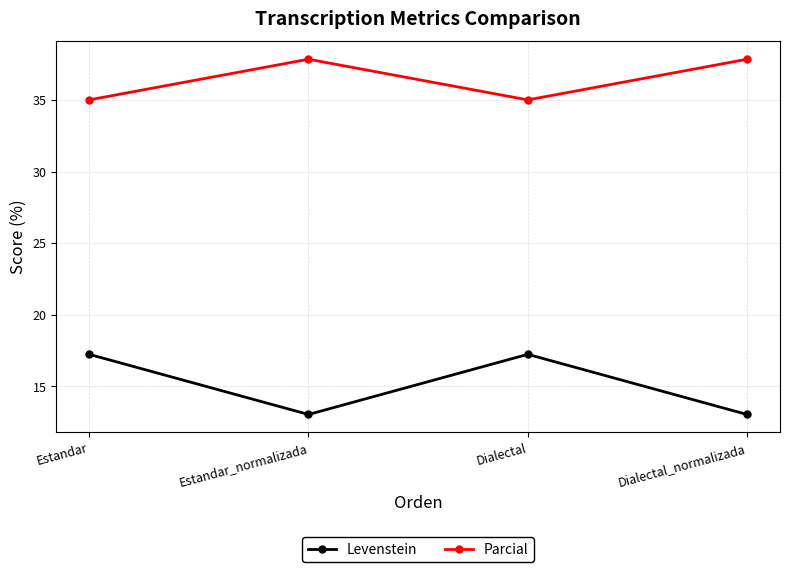

What value does the Levenstein series have at Estandar_normalizada?

13.0